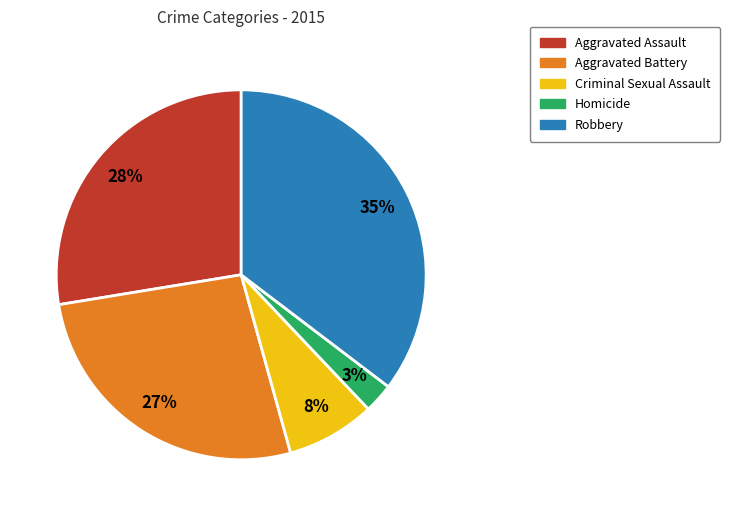

How many slices are in this pie chart?

5